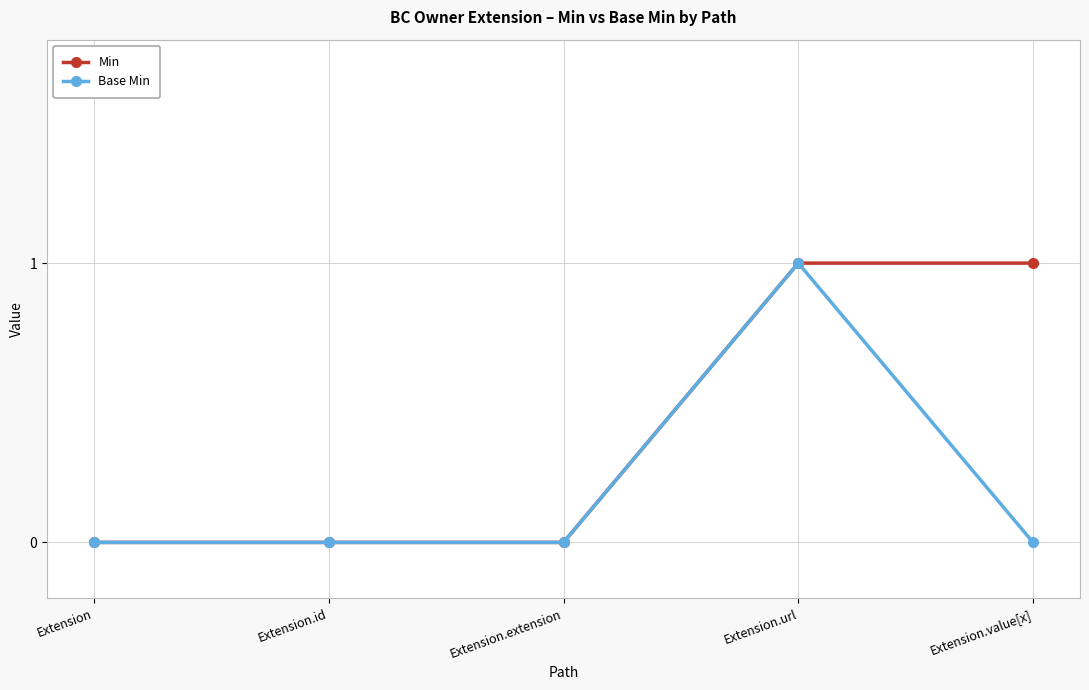

What is the label of the 3rd point from the right?

Extension.extension